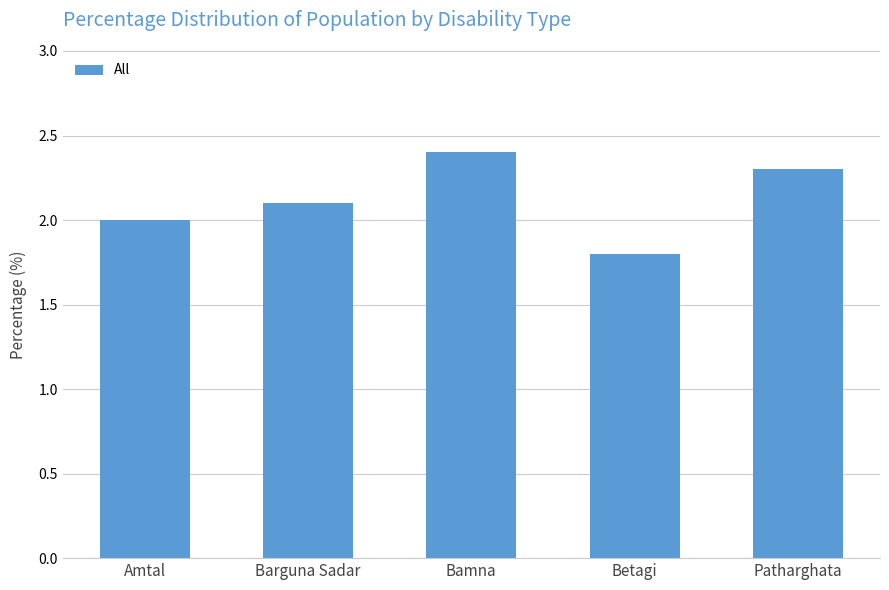

Does the chart contain stacked bars?

No